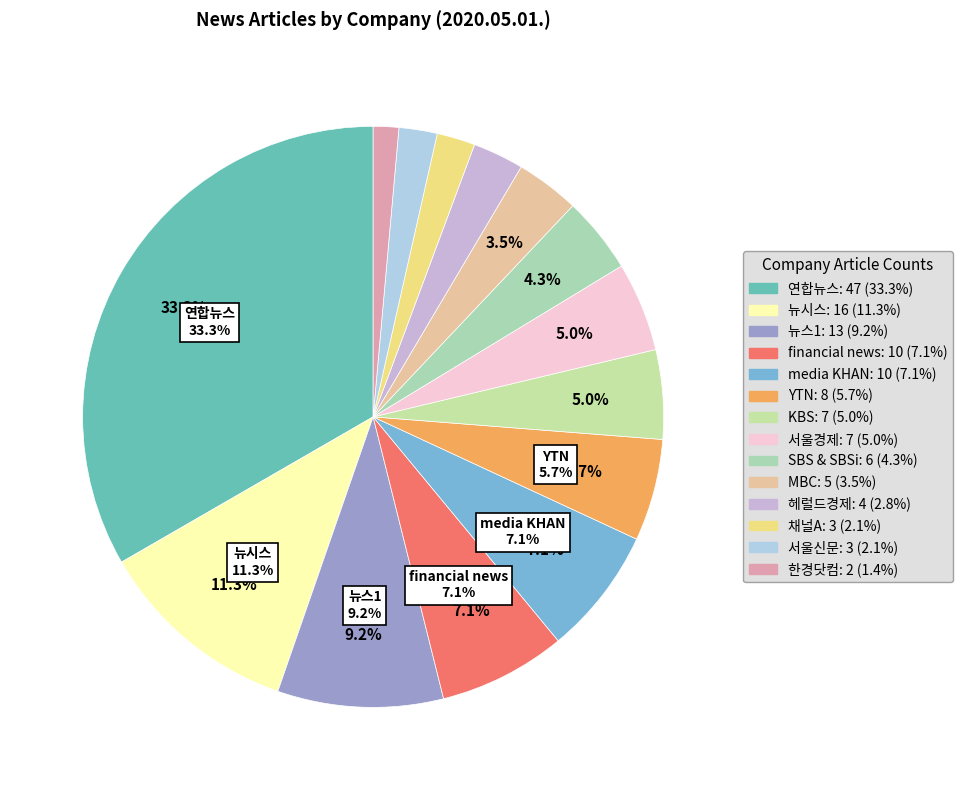

Rank the categories by value from highest to lowest.

연합뉴스, 뉴시스, 뉴스1, financial news, media KHAN, YTN, KBS, 서울경제, SBS & SBSi, MBC, 헤럴드경제, 채널A, 서울신문, 한경닷컴